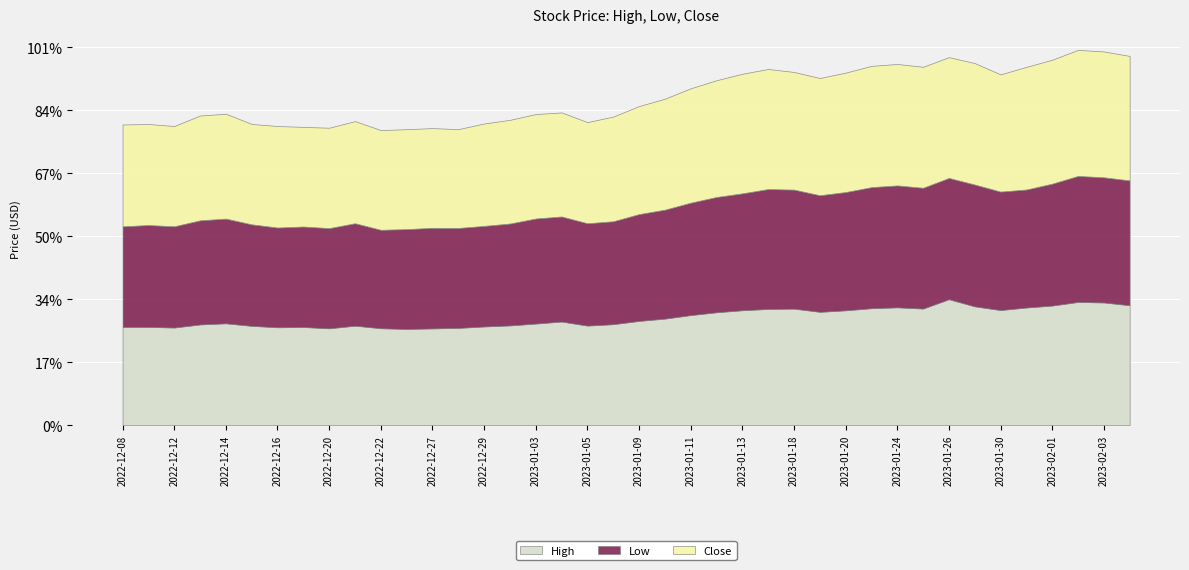

Reading left to right, list all the values displayed in this chart.

High: 2022-12-08=11.1	2022-12-09=11.1	2022-12-12=11.1	2022-12-13=11.4	2022-12-14=11.6	2022-12-15=11.3	2022-12-16=11.1	2022-12-19=11.1	2022-12-20=11.0	2022-12-21=11.3	2022-12-22=11.0	2022-12-23=10.9	2022-12-27=11.0	2022-12-28=11.0	2022-12-29=11.2	2022-12-30=11.3	2023-01-03=11.5	2023-01-04=11.8	2023-01-05=11.3	2023-01-06=11.4	2023-01-09=11.8	2023-01-10=12.1	2023-01-11=12.5	2023-01-12=12.8	2023-01-13=13.0	2023-01-17=13.2	2023-01-18=13.2	2023-01-19=12.8	2023-01-20=13.0	2023-01-23=13.3	2023-01-24=13.4	2023-01-25=13.2	2023-01-26=14.3	2023-01-27=13.5	2023-01-30=13.1	2023-01-31=13.3	2023-02-01=13.6	2023-02-02=14.0	2023-02-03=13.9	2023-02-06=13.6
Low: 2022-12-08=10.8	2022-12-09=10.9	2022-12-12=10.9	2022-12-13=11.2	2022-12-14=11.2	2022-12-15=10.9	2022-12-16=10.7	2022-12-19=10.8	2022-12-20=10.8	2022-12-21=11.0	2022-12-22=10.6	2022-12-23=10.7	2022-12-27=10.8	2022-12-28=10.7	2022-12-29=10.8	2022-12-30=10.9	2023-01-03=11.3	2023-01-04=11.3	2023-01-05=11.0	2023-01-06=11.1	2023-01-09=11.5	2023-01-10=11.7	2023-01-11=12.1	2023-01-12=12.4	2023-01-13=12.6	2023-01-17=12.9	2023-01-18=12.8	2023-01-19=12.5	2023-01-20=12.7	2023-01-23=13.0	2023-01-24=13.1	2023-01-25=13.0	2023-01-26=13.0	2023-01-27=13.1	2023-01-30=12.7	2023-01-31=12.7	2023-02-01=13.1	2023-02-02=13.5	2023-02-03=13.4	2023-02-06=13.4
Close: 2022-12-08=11.1	2022-12-09=11.0	2022-12-12=10.9	2022-12-13=11.4	2022-12-14=11.4	2022-12-15=10.9	2022-12-16=11.0	2022-12-19=10.8	2022-12-20=10.9	2022-12-21=11.1	2022-12-22=10.8	2022-12-23=10.9	2022-12-27=10.8	2022-12-28=10.7	2022-12-29=11.1	2022-12-30=11.3	2023-01-03=11.3	2023-01-04=11.3	2023-01-05=11.0	2023-01-06=11.4	2023-01-09=11.7	2023-01-10=12.1	2023-01-11=12.4	2023-01-12=12.7	2023-01-13=13.0	2023-01-17=13.1	2023-01-18=12.8	2023-01-19=12.7	2023-01-20=13.0	2023-01-23=13.2	2023-01-24=13.2	2023-01-25=13.2	2023-01-26=13.1	2023-01-27=13.2	2023-01-30=12.7	2023-01-31=13.3	2023-02-01=13.5	2023-02-02=13.7	2023-02-03=13.7	2023-02-06=13.5